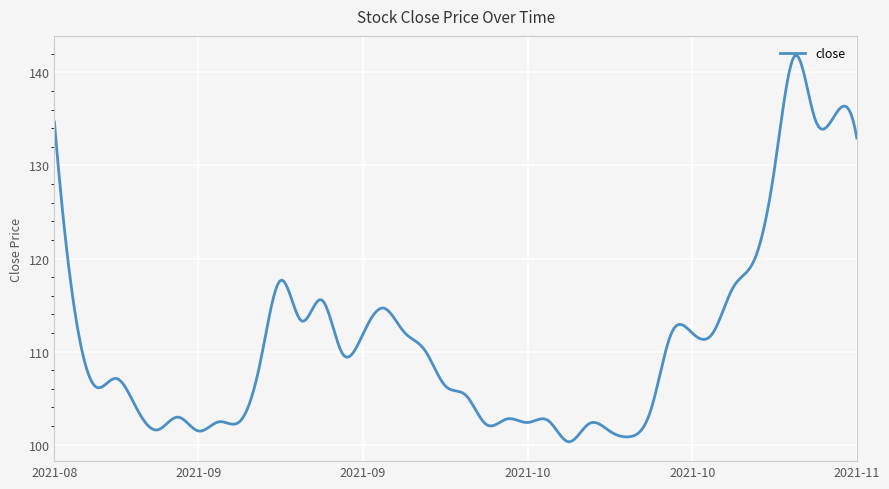

What is the difference between the maximum and minimum values?

41.5